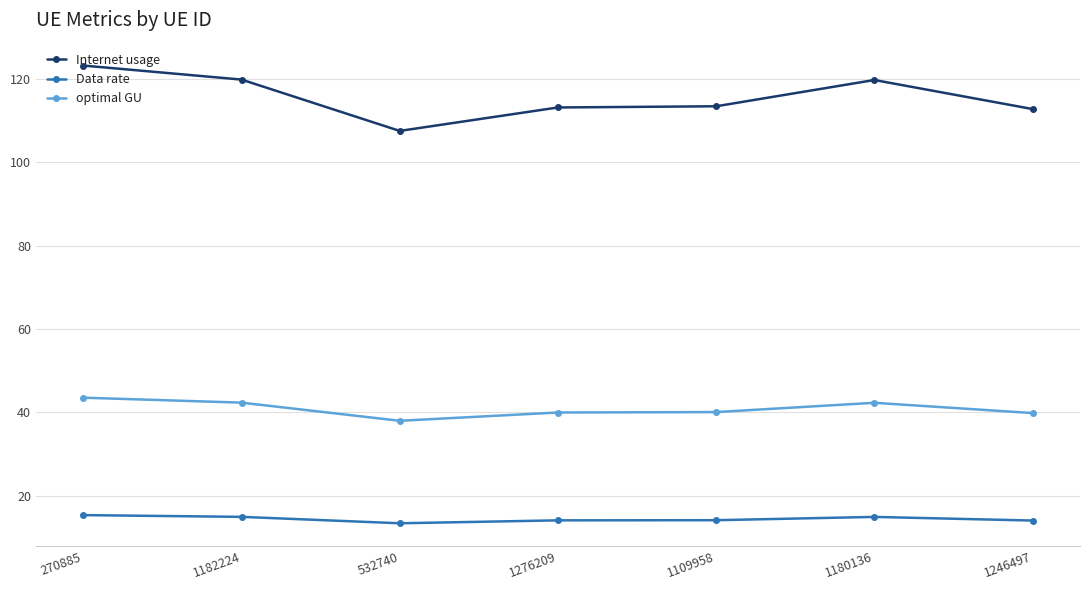

Is it true that Internet usage equals 119.7 at 1180136?

True